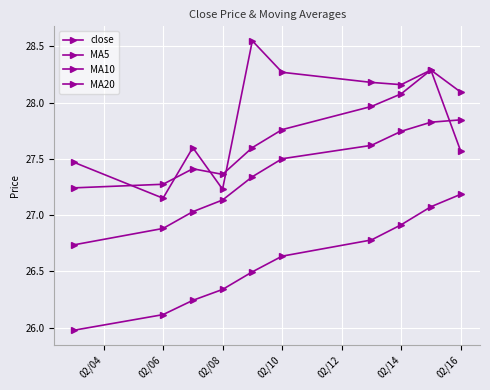

Does the chart display data point markers on the line(s)?

Yes